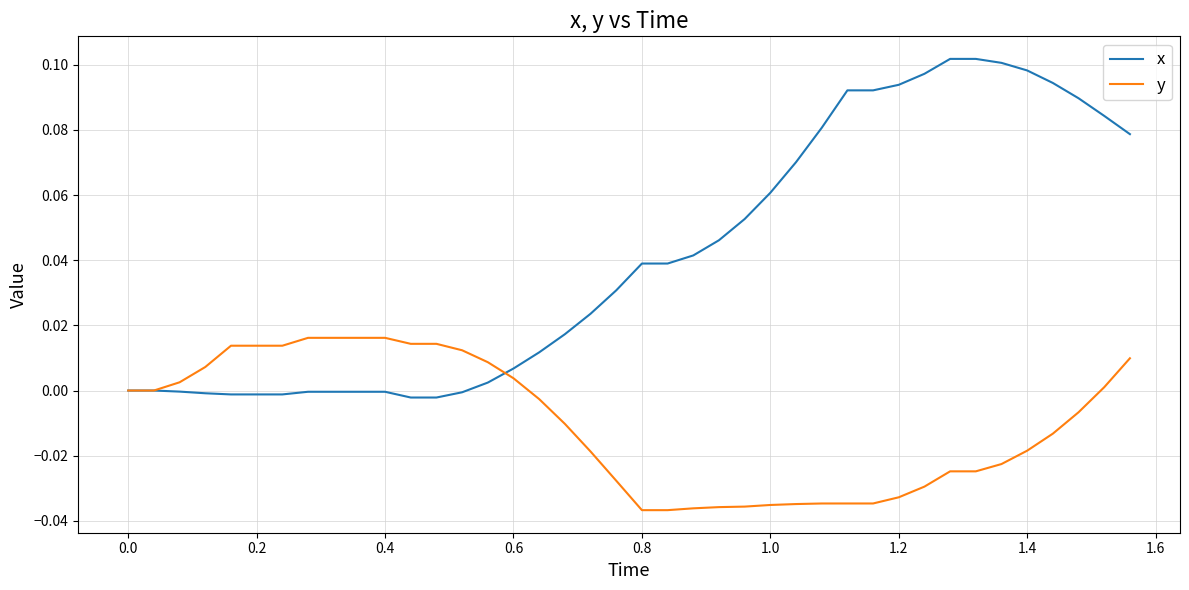

After their last crossing, which series has the higher values: y or x?

x